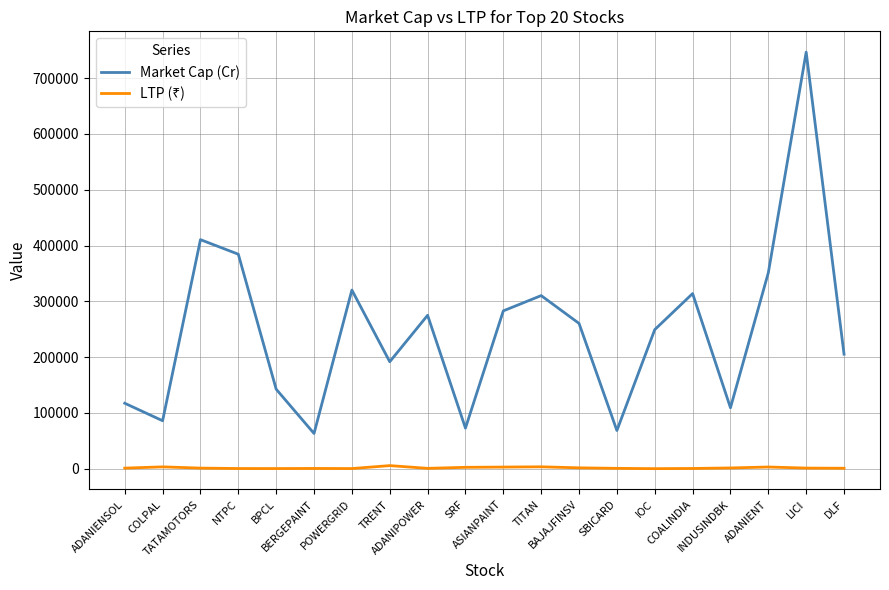

What is the highest value of the Market Cap (Cr) series?

746602.7